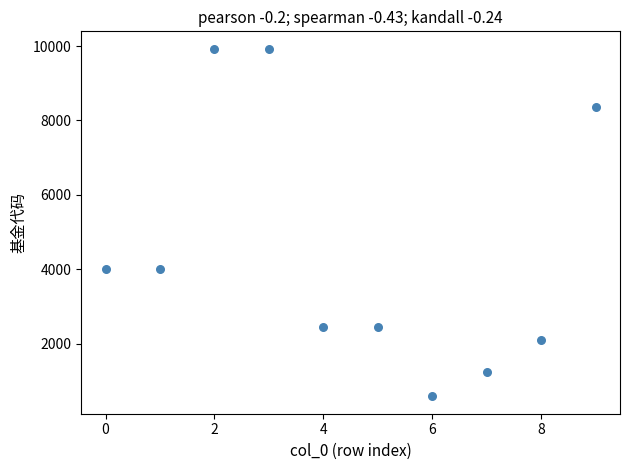

What is the range of Y values (max minus min)?

9338